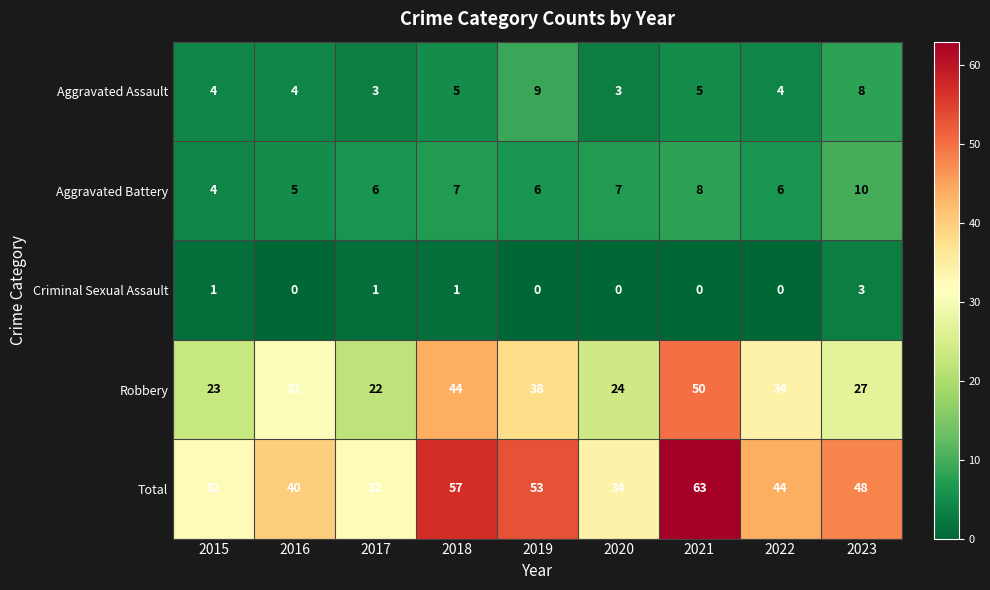

At which label is Total closest to 47?

2023